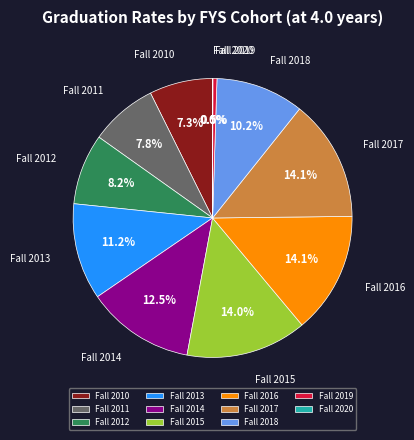

Which has a higher value, Fall 2019 or Fall 2011?

Fall 2011